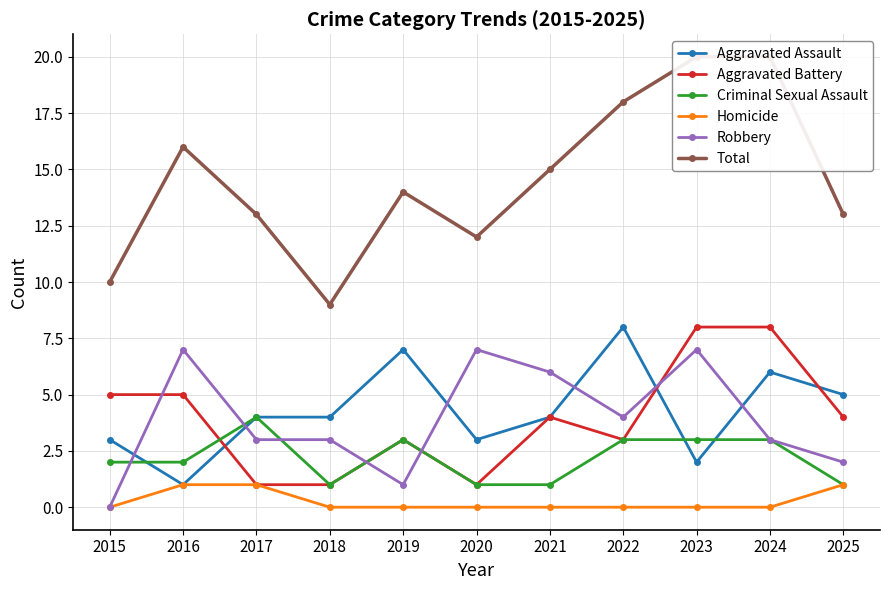

What is the spread (max minus min) of values at 2021?

15